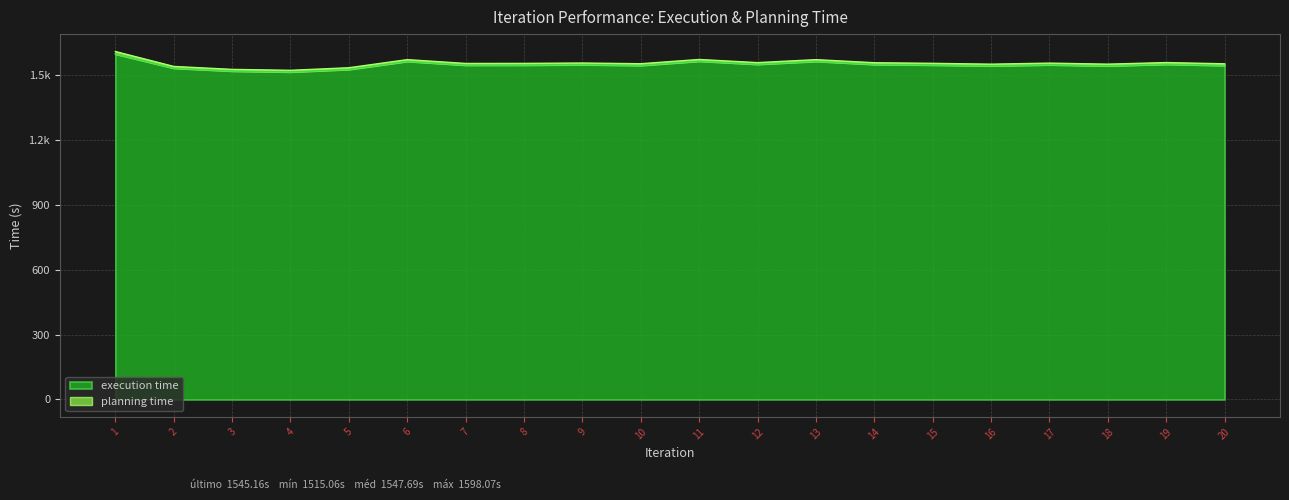

What is the value of the 12th point from the left?

1550.7